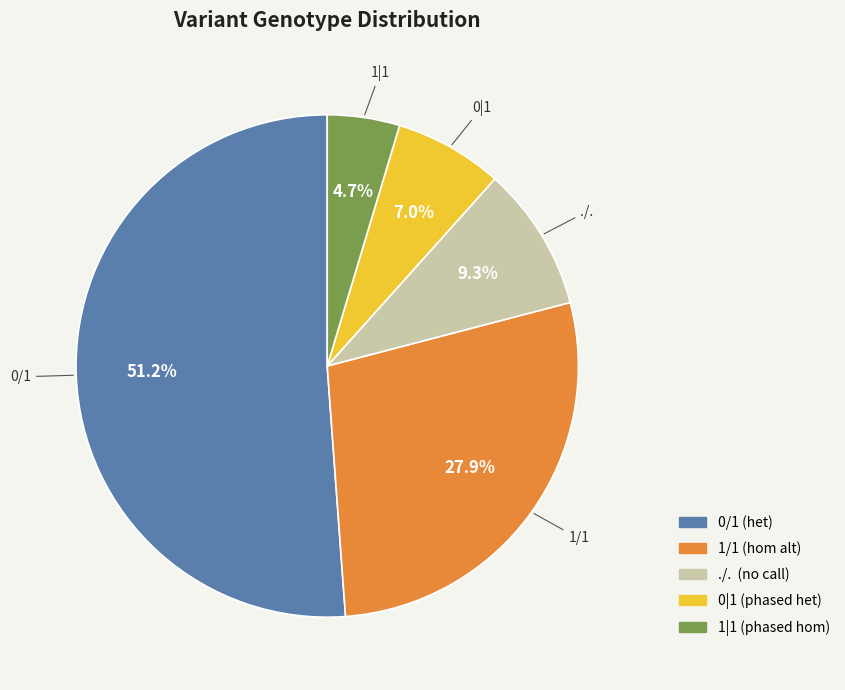

What is the ratio of the value at 1|1 to the value at 1/1?

0.2